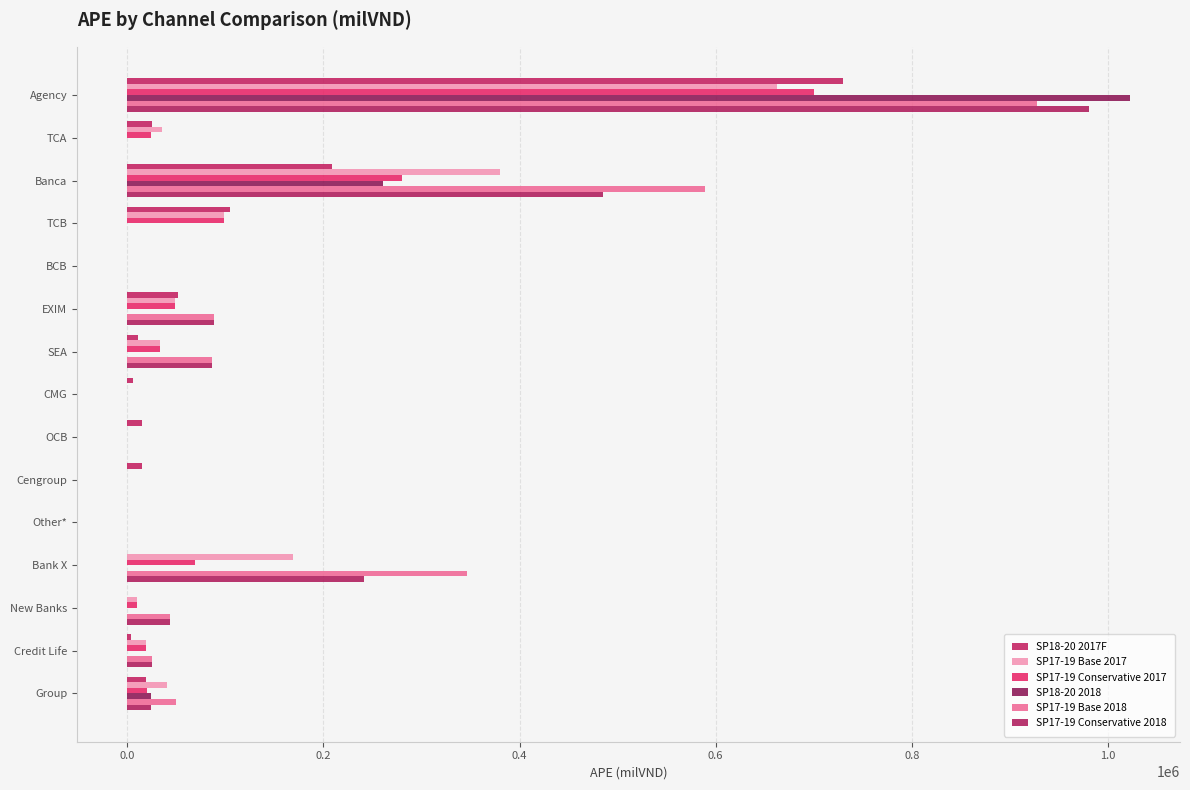

Where is SP18-20 2018 nearest to the value 511099?

Banca